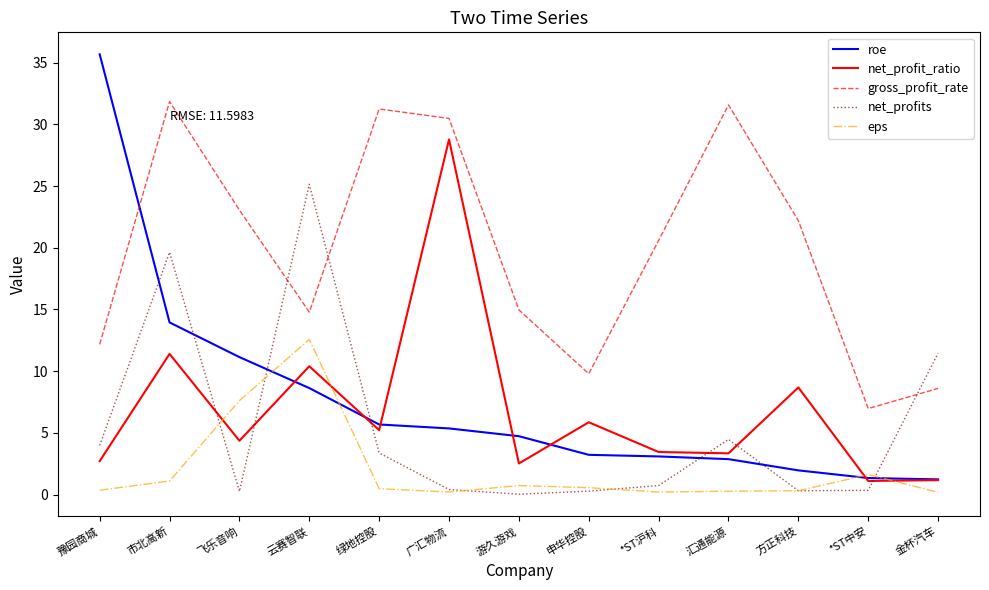

Between which two adjacent categories do roe and net_profit_ratio first intersect?

飞乐音响 and 云赛智联